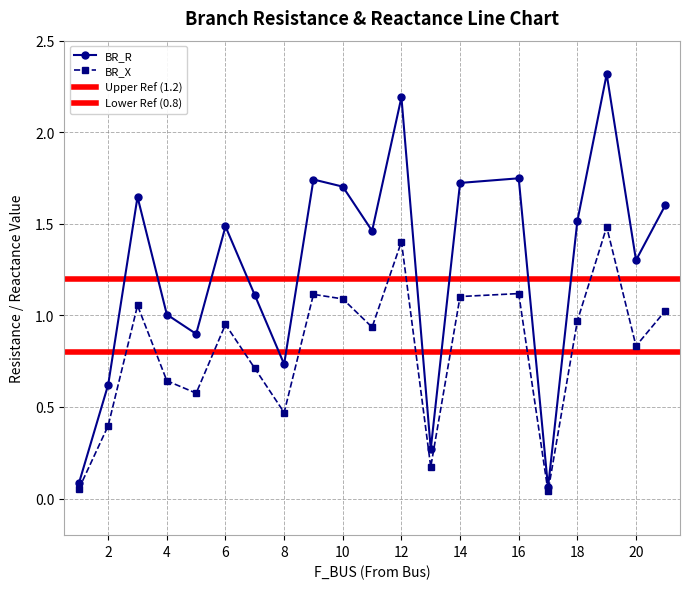

List the series in order of their peak value, highest first.

BR_R, BR_X